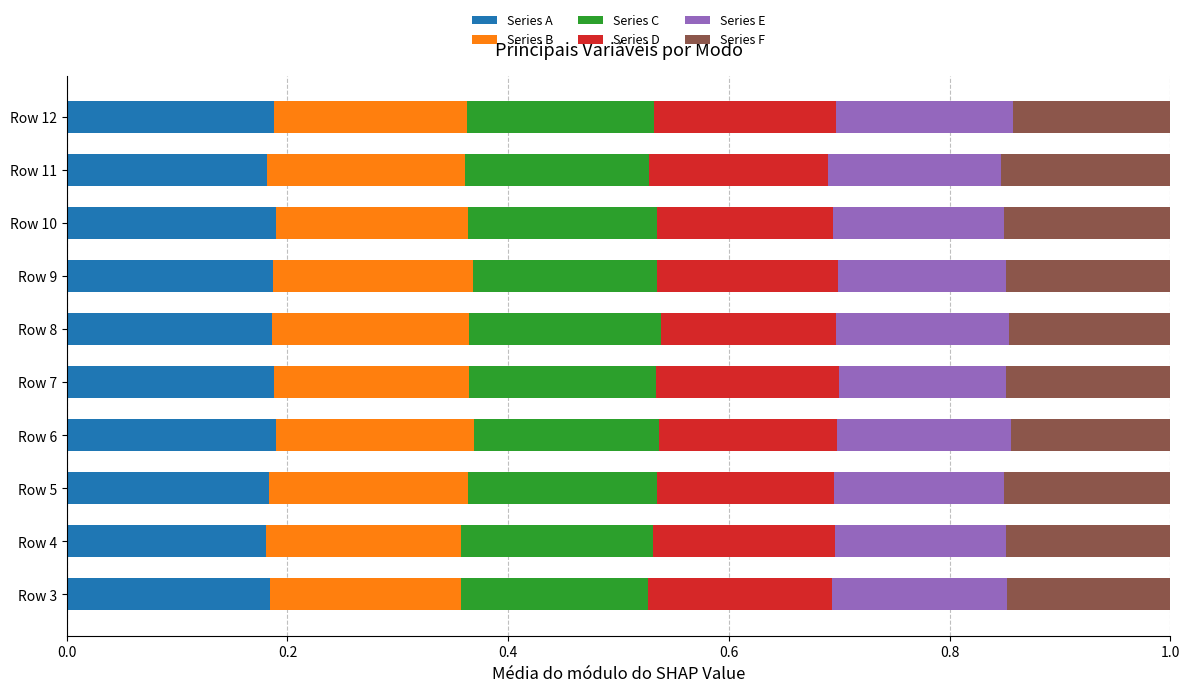

What is the total value across all series at Row 9?

1.0